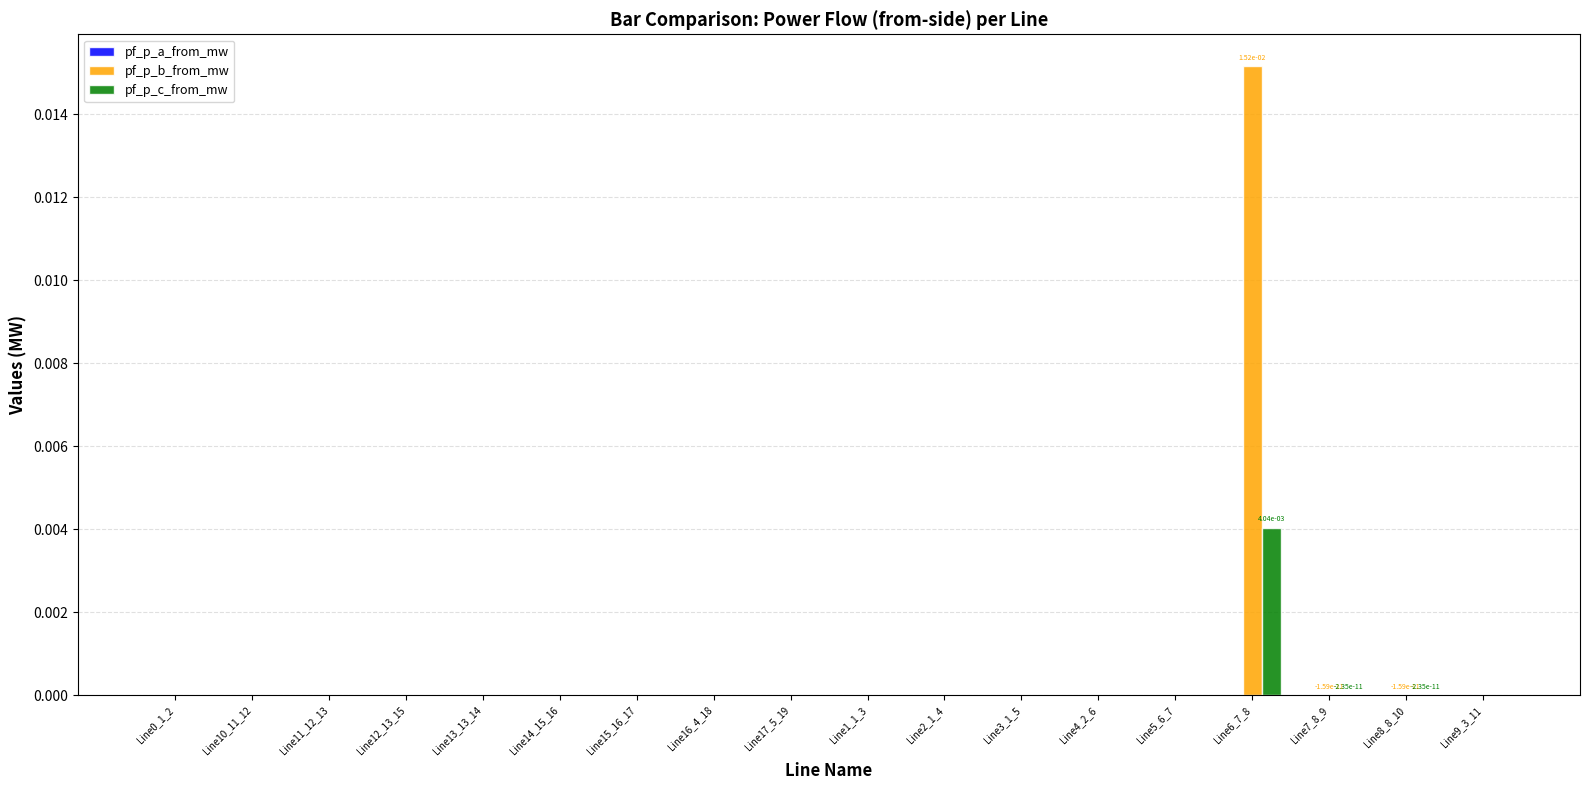

The pf_p_c_from_mw series shows 0.0 at Line3_1_5. True or false?

True